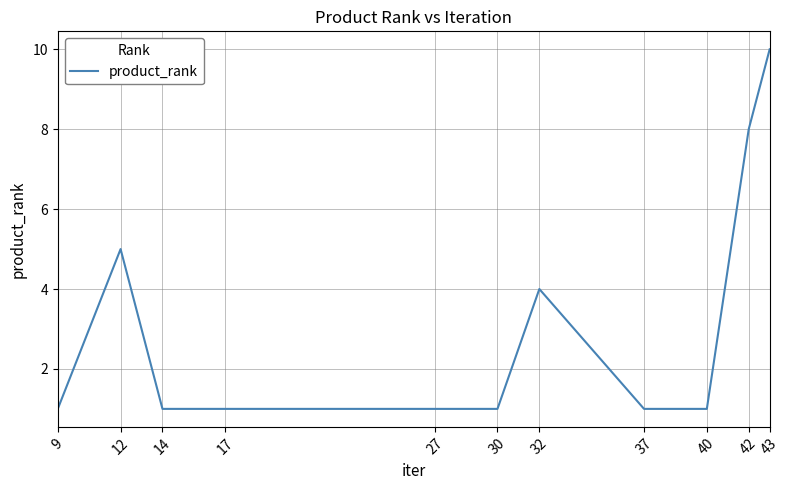

At which label is the value closest to 5?

12